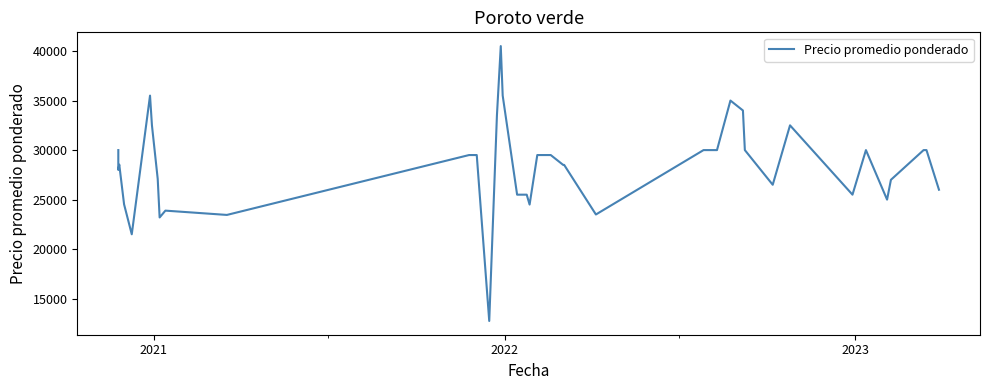

How many distinct data groups are displayed?

1